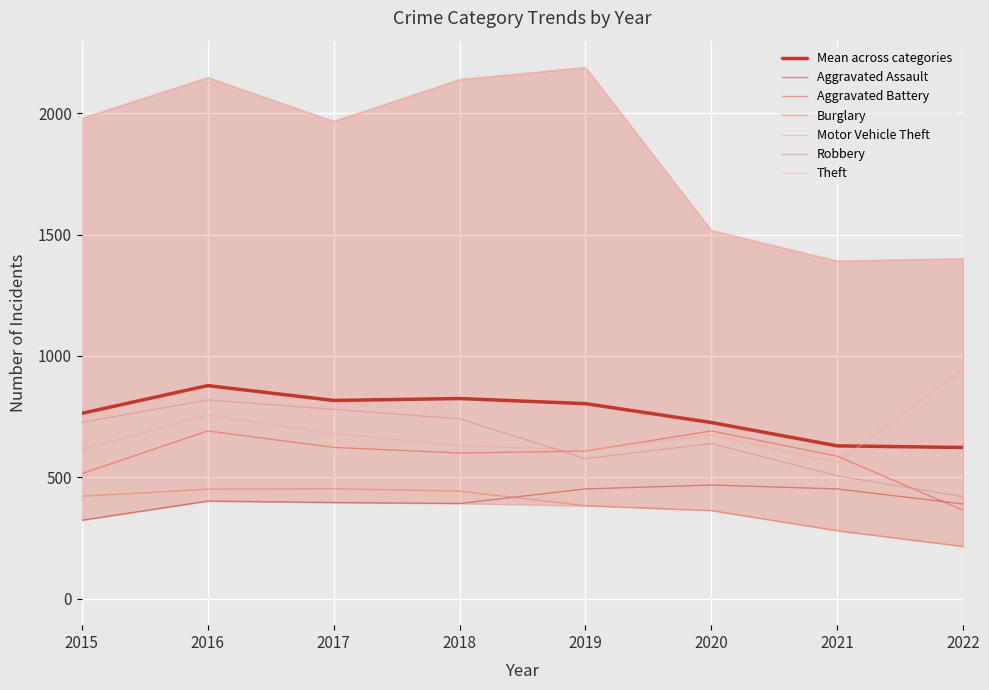

What is the lowest value of the Robbery series?

420.0